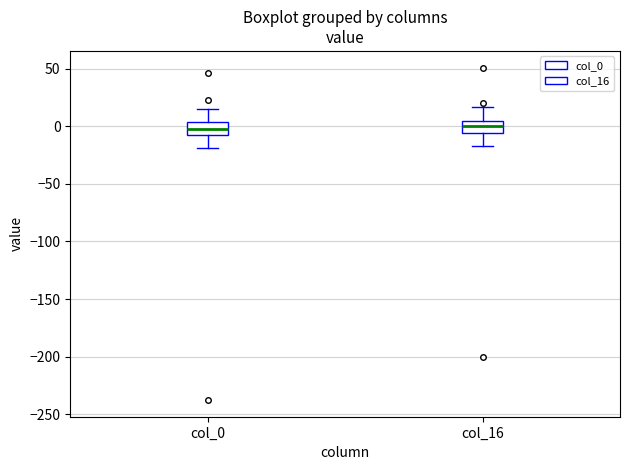

Where does the median line of the box for col_16 sit on the y-axis? The values are not printed on the chart, so give them approximately, as read against the axis.

0